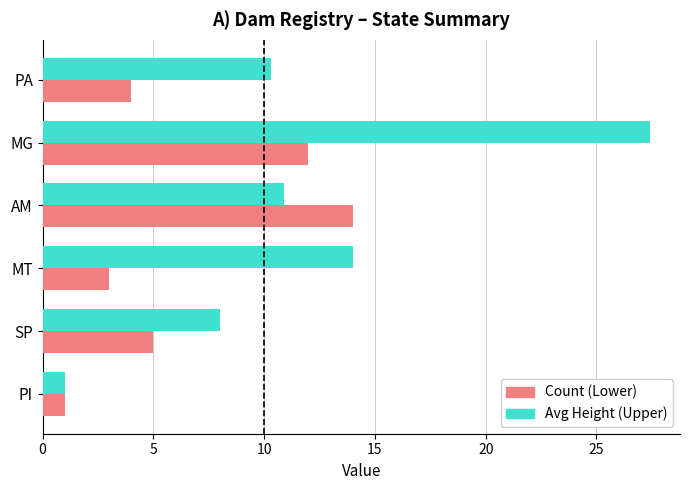

Count the number of data series in this chart.

2